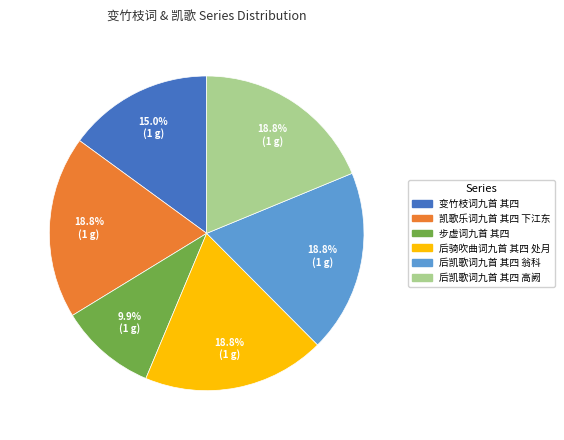

What is the smallest slice in the pie chart?

步虚词九首 其四